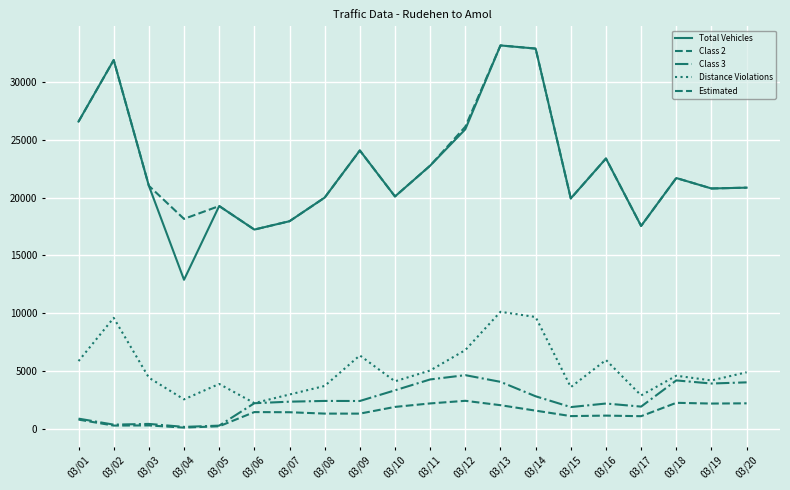

Does the chart display data point markers on the line(s)?

No